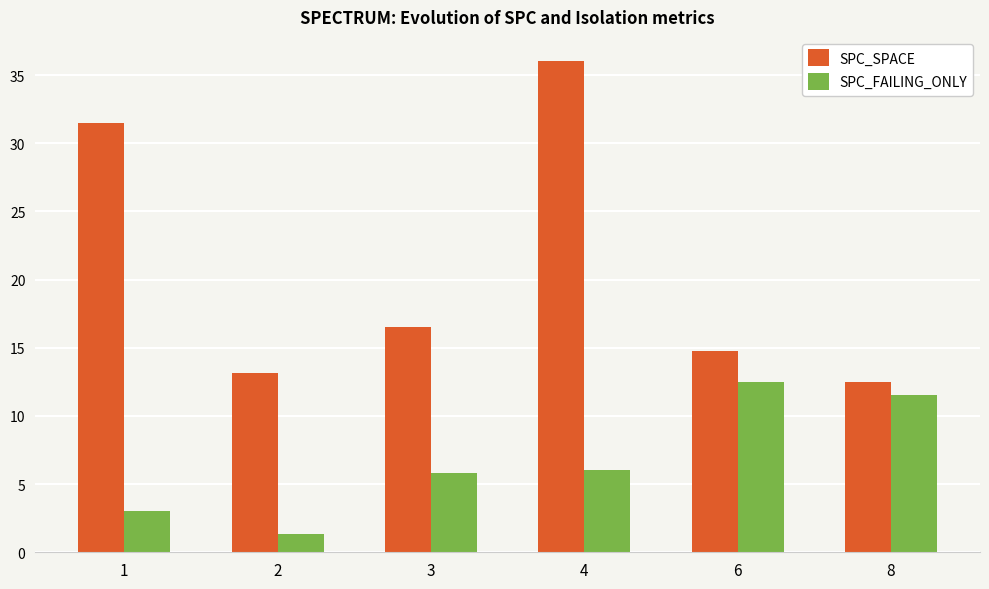

Rank the series by their maximum value, from highest to lowest.

SPC_SPACE, SPC_FAILING_ONLY